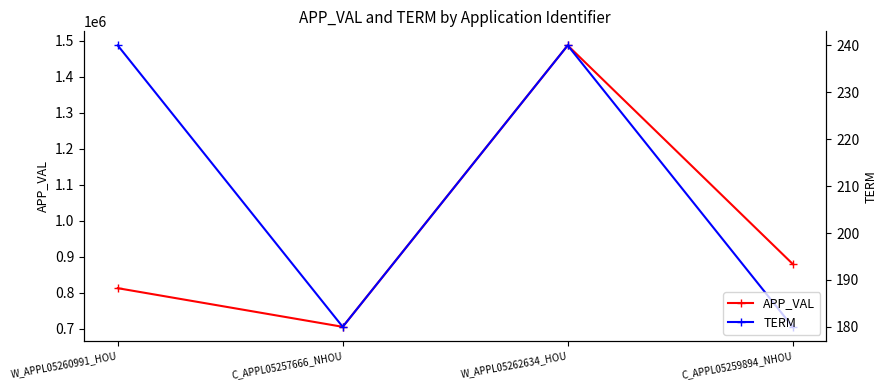

What position from the left is C_APPL05259894_NHOU?

4